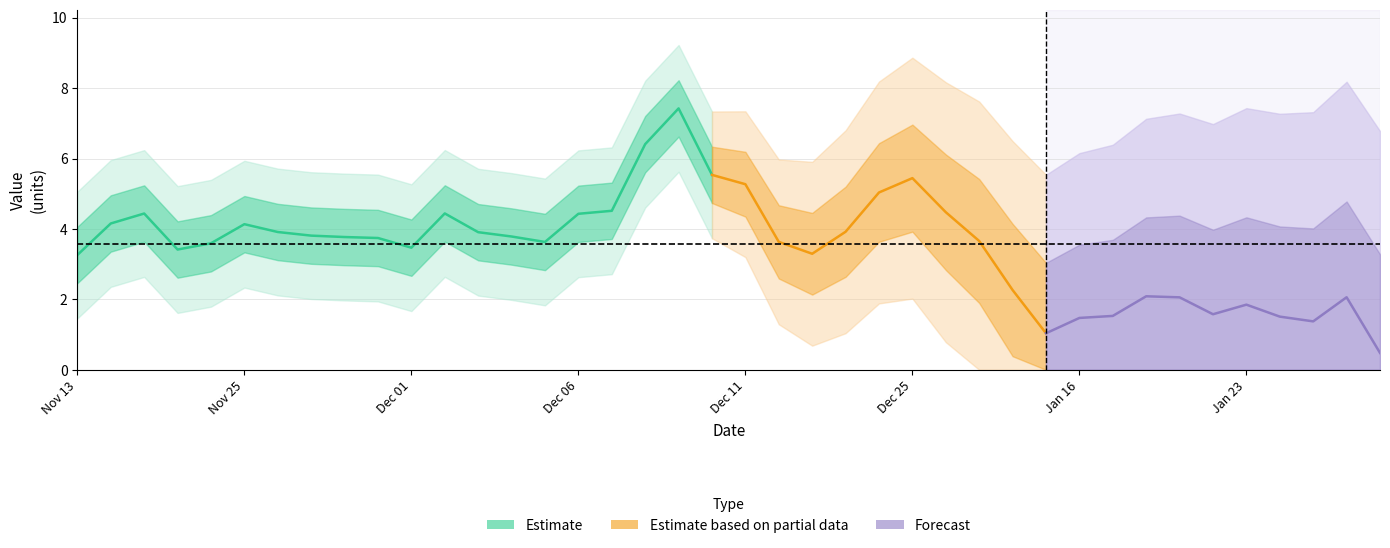

At which category does the chart reach its minimum across all series?

2018-01-25